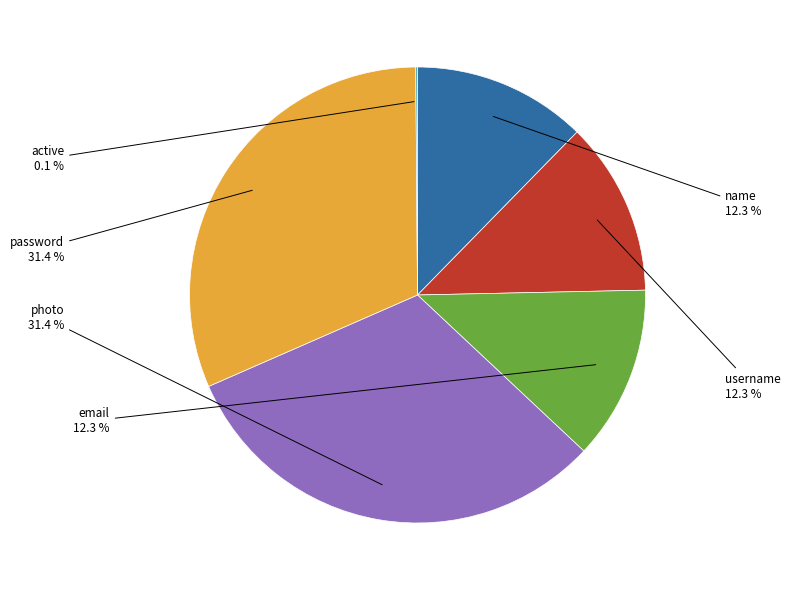

What is the ratio of the value at name to the value at username?

1.0